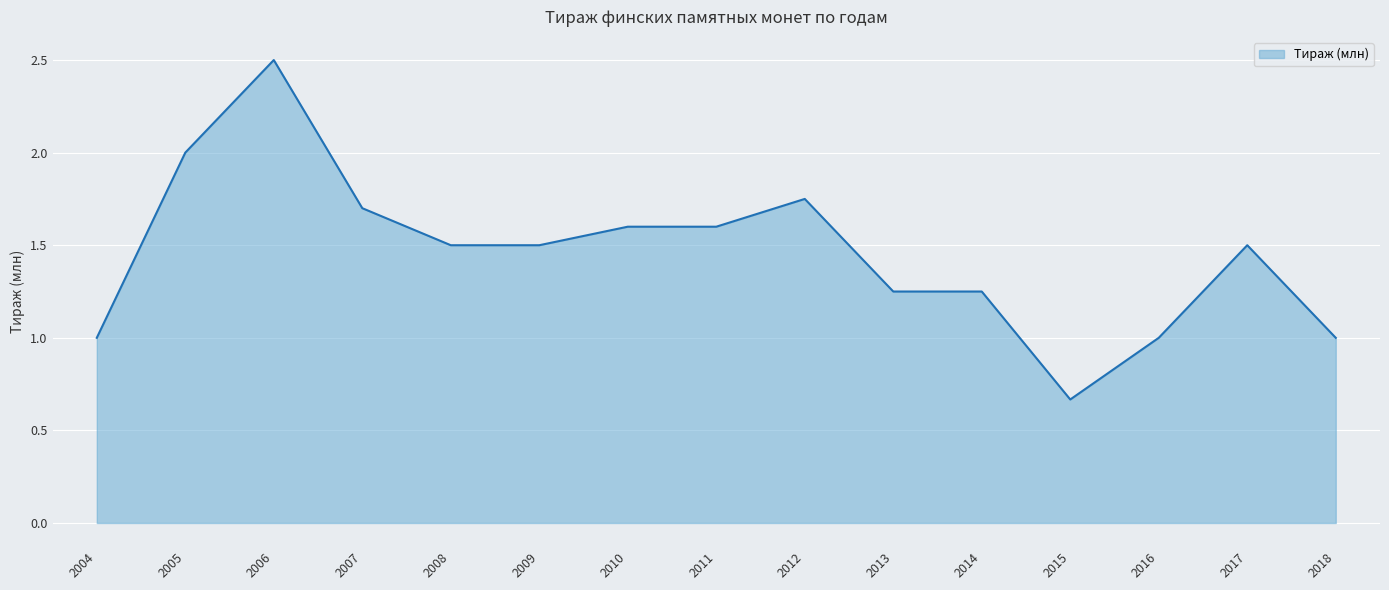

True or false: there are more than 1 points higher than both neighbors.

True